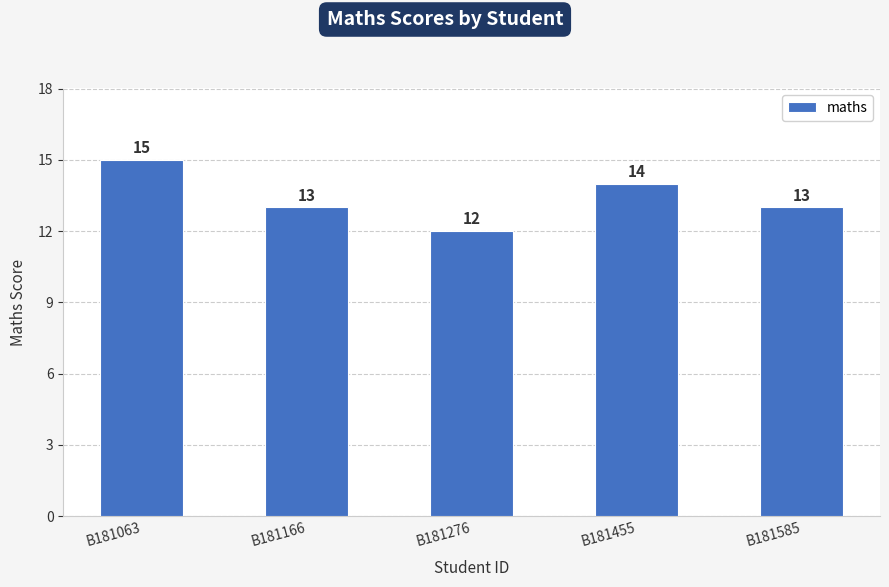

What is the average value?

13